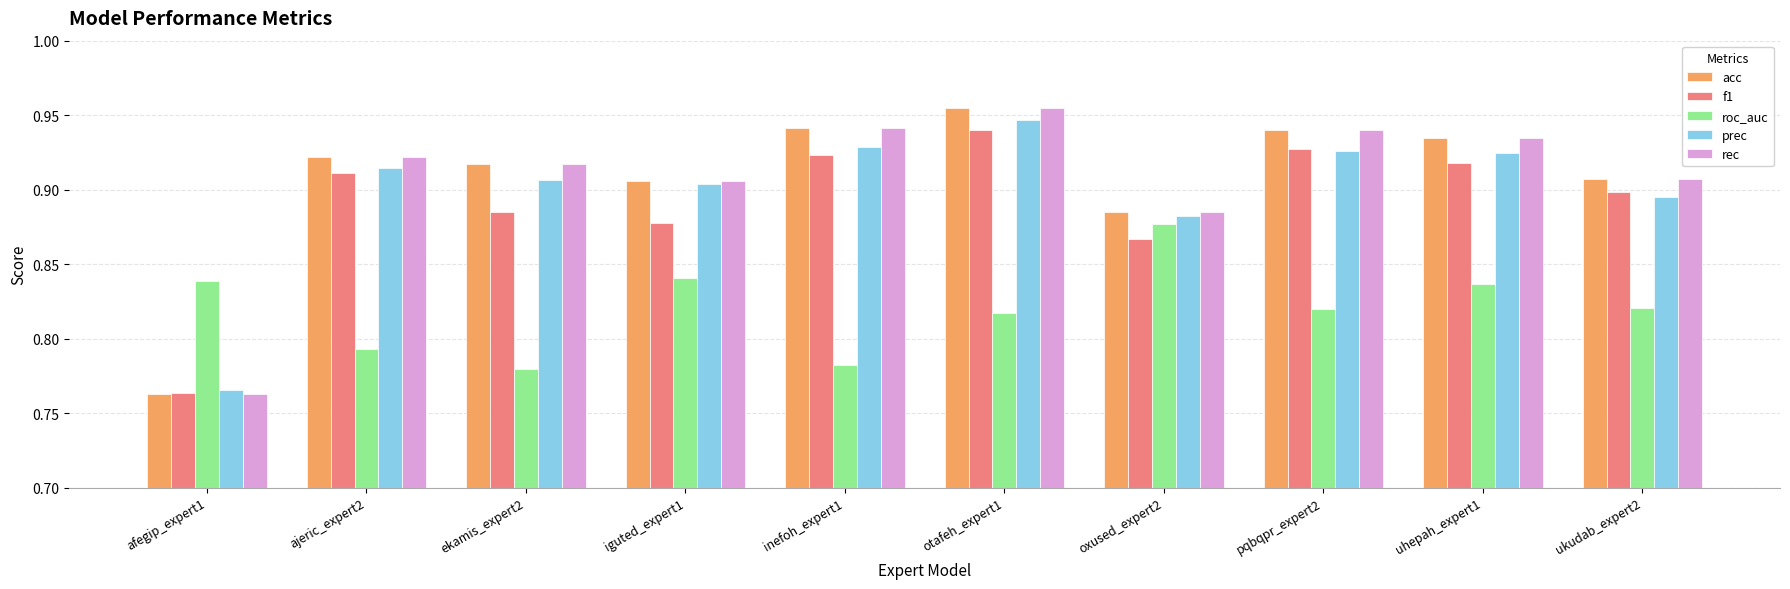

At which category does the chart reach its peak across all series?

otafeh_expert1